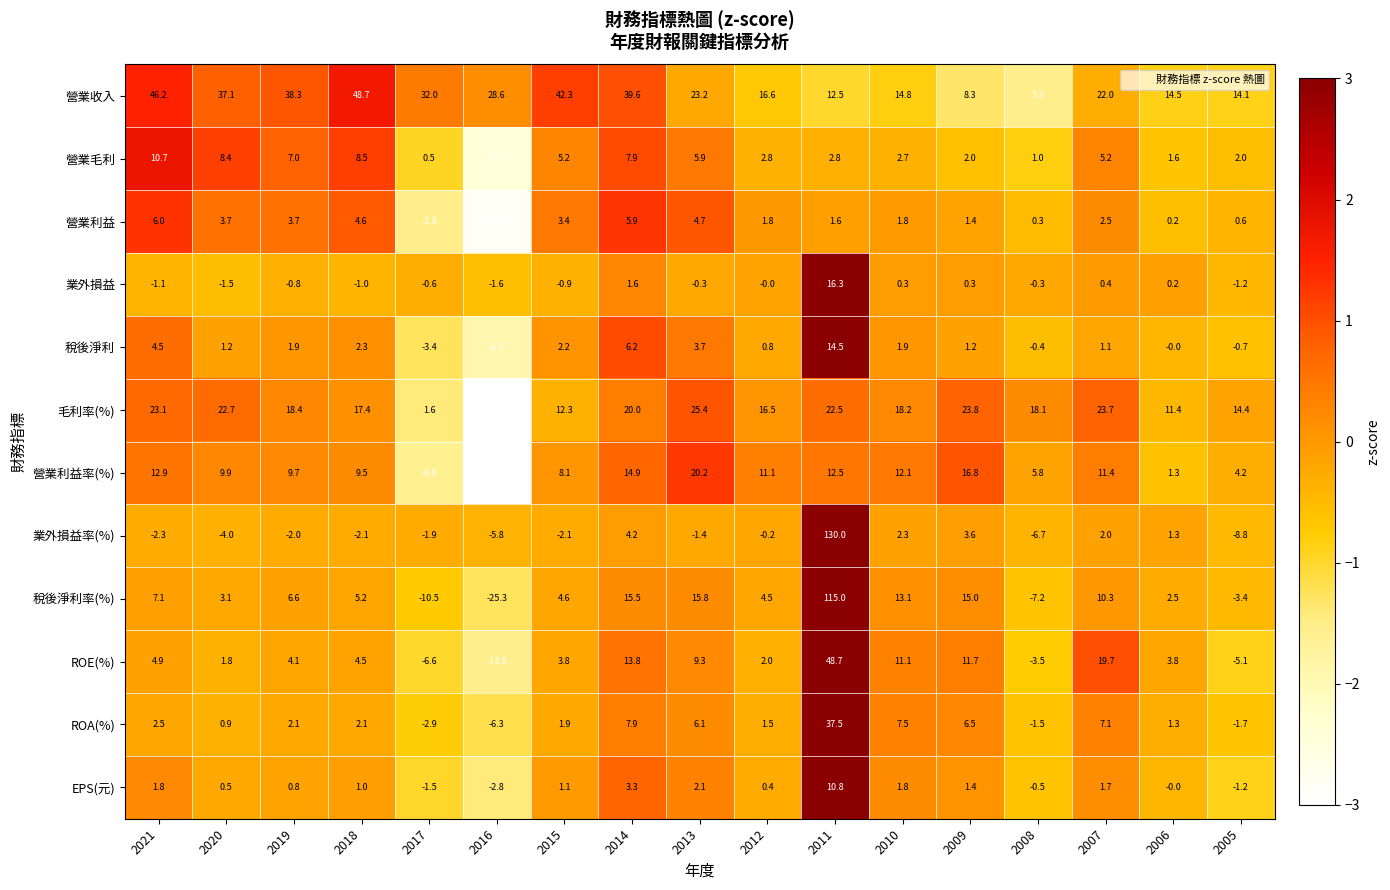

What is the total value across all series at 2012?

57.8